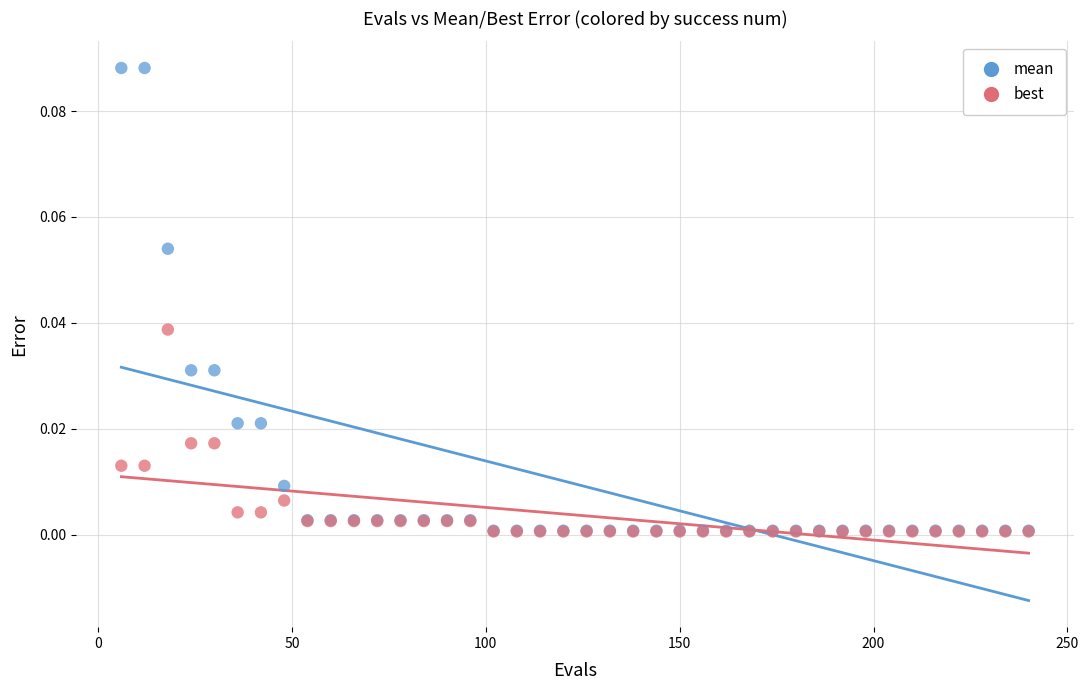

What are all the series names shown in the legend?

mean, best